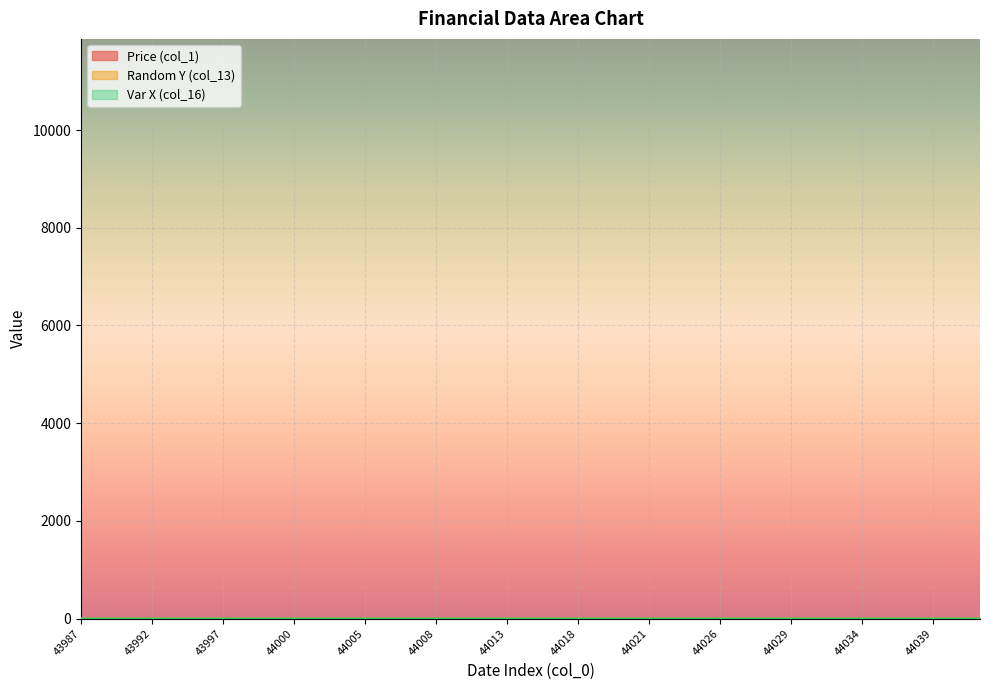

Which has a higher value, 44039 or 44029?

44039